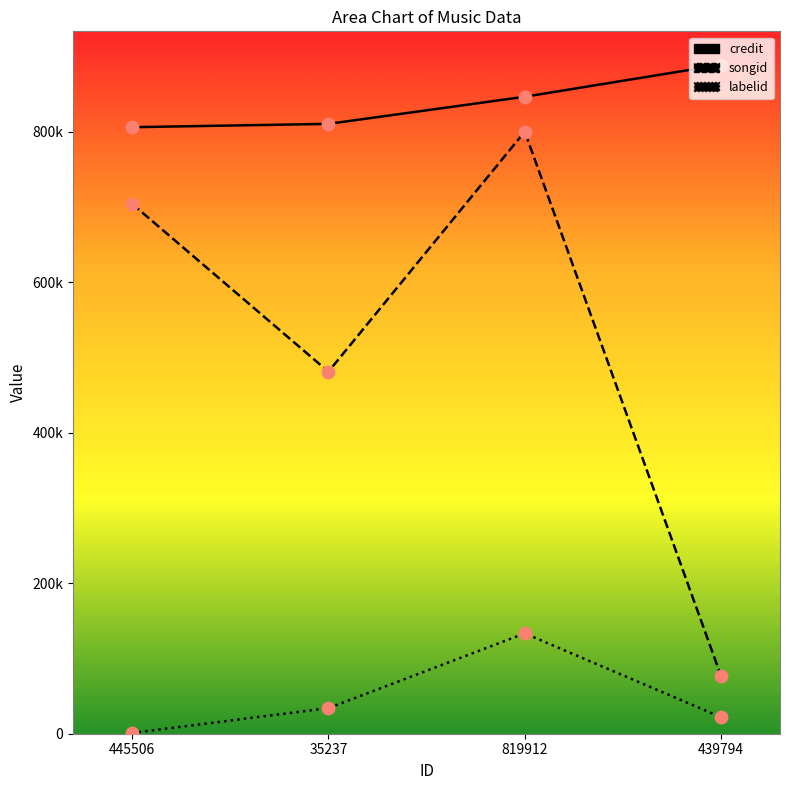

At which category is the sum across all series the highest?

819912